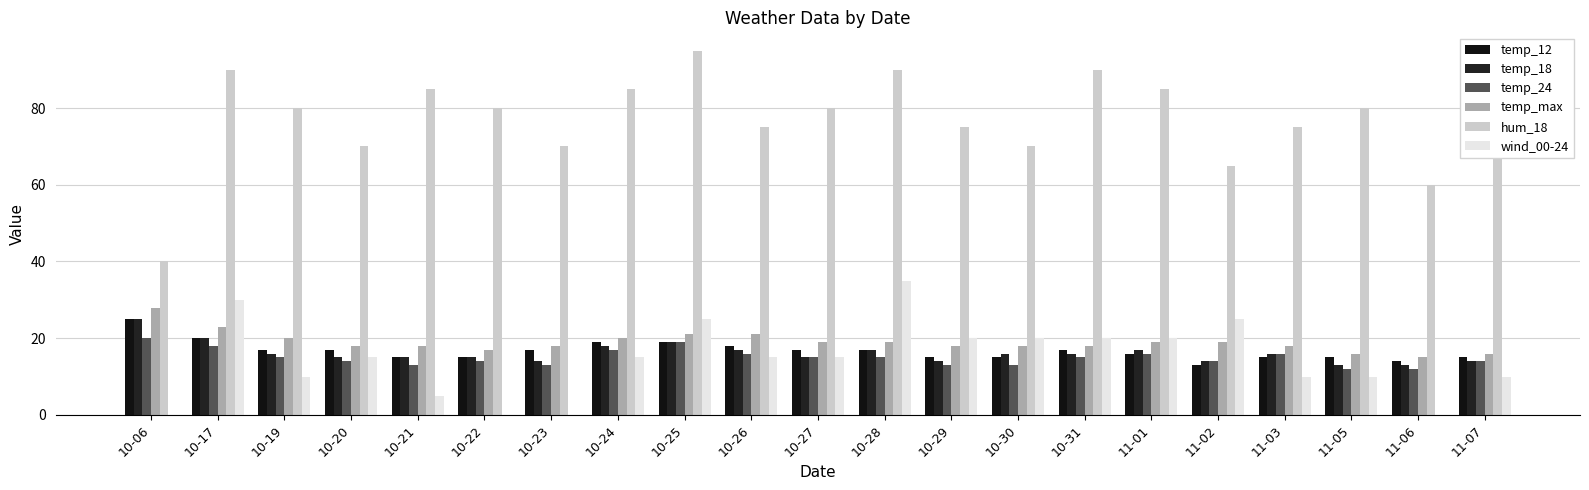

What are all the series names shown in the legend?

temp_12, temp_18, temp_24, temp_max, hum_18, wind_00-24